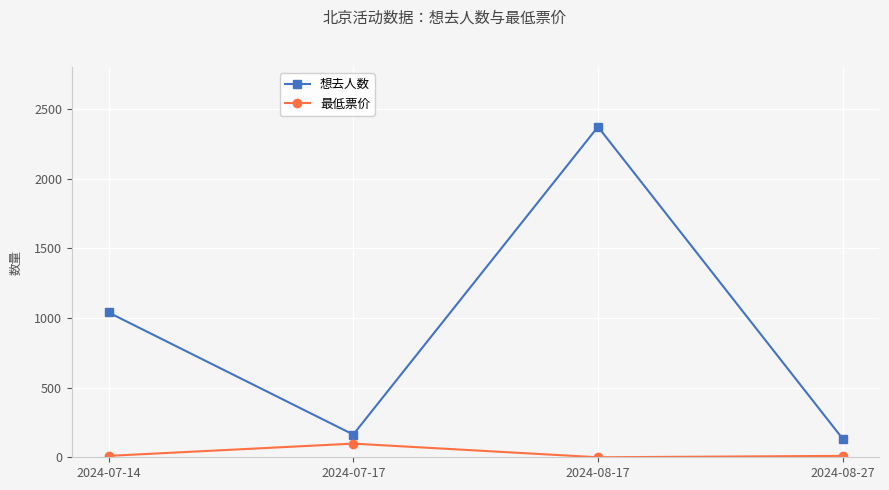

True or false: 最低票价 and 想去人数 intersect in this chart.

False